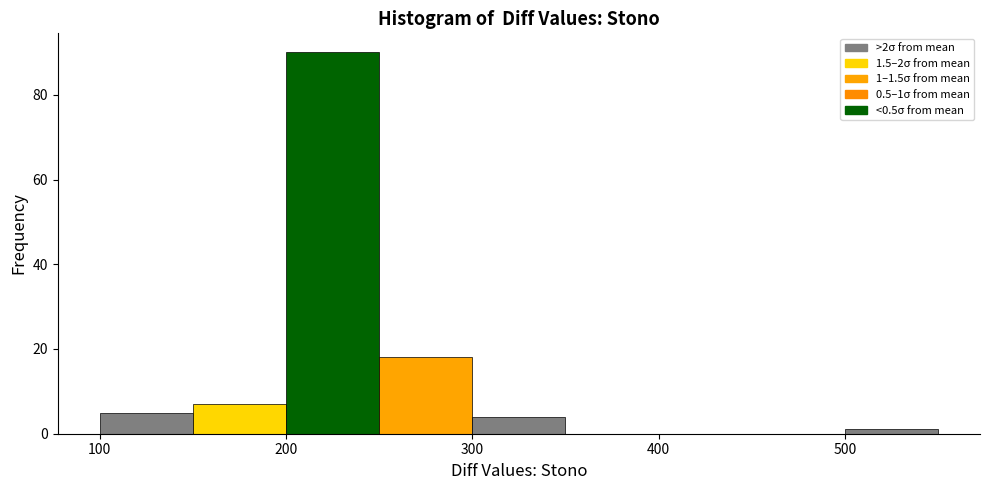

Over which range of the x-axis is the bar tallest?

200 to 250